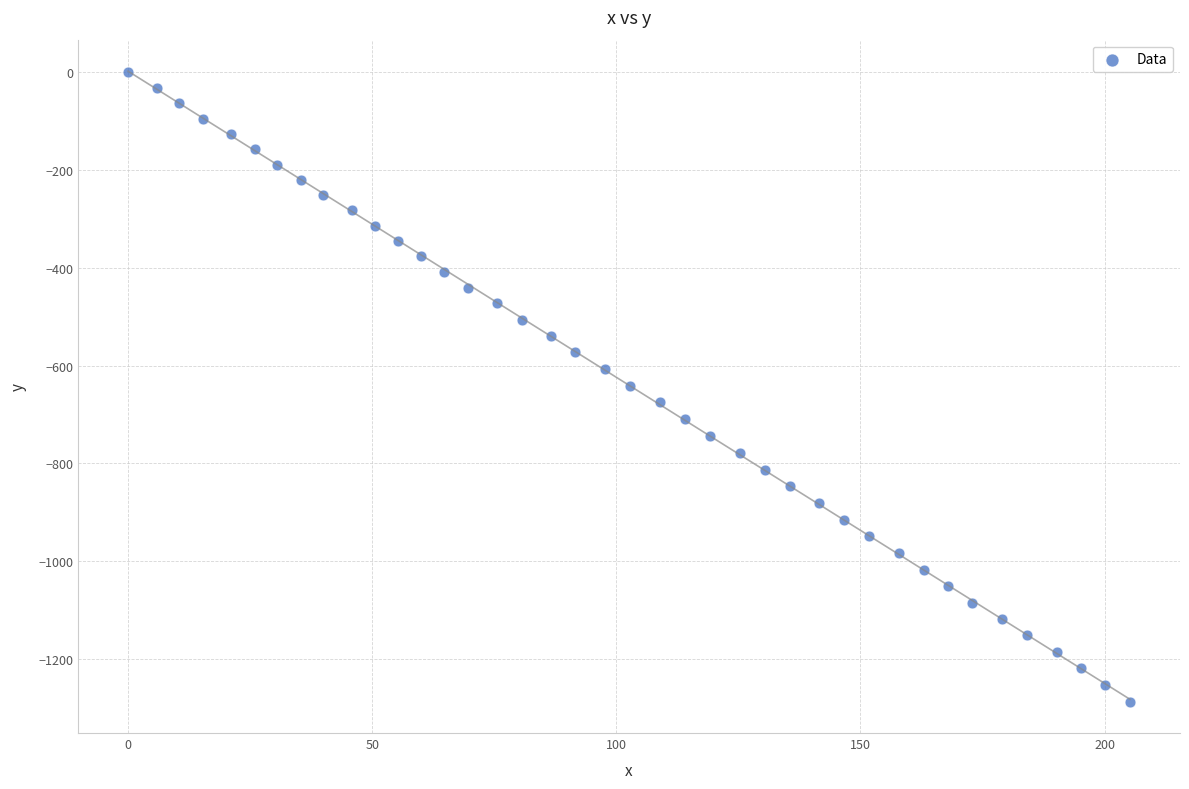

What is the range of Y values (max minus min)?

1286.8